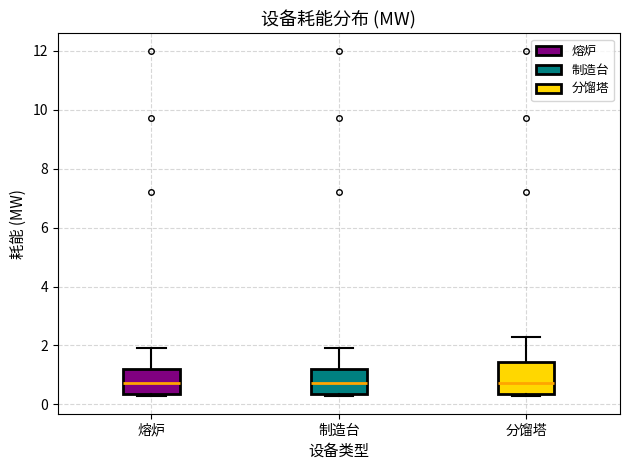

Reading left to right, read every box against the y-axis: the position of its median line, the range the box covers, and the ends of its whiskers. The values are not printed on the chart, so give them approximately, as read against the axis.

熔炉: median 0.8, box 0.4 to 1.2, whiskers 0.2 to 2.0
制造台: median 0.8, box 0.4 to 1.2, whiskers 0.2 to 2.0
分馏塔: median 0.8, box 0.4 to 1.4, whiskers 0.2 to 2.2